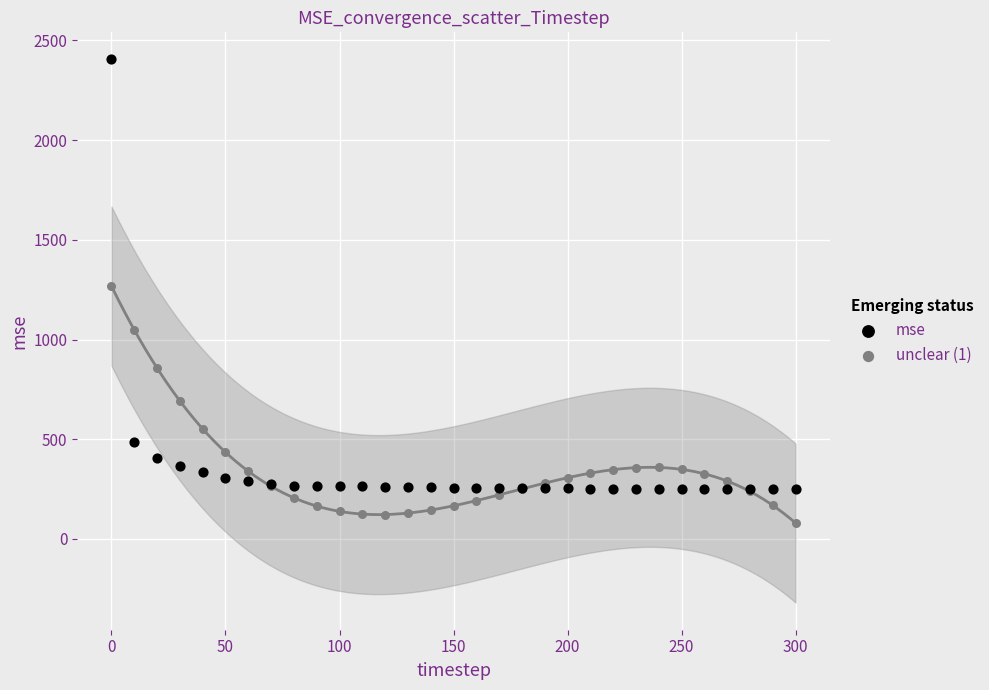

Which series contains the lowest Y value?

unclear (1)